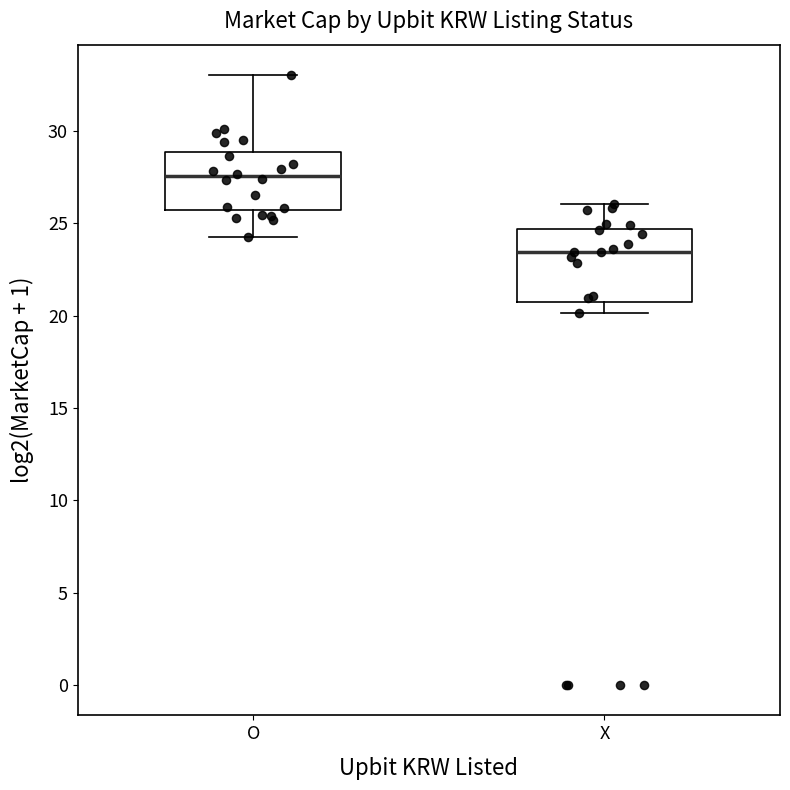

Where is the lower edge of the box for X on the y-axis? The values are not printed on the chart, so give them approximately, as read against the axis.

20.5